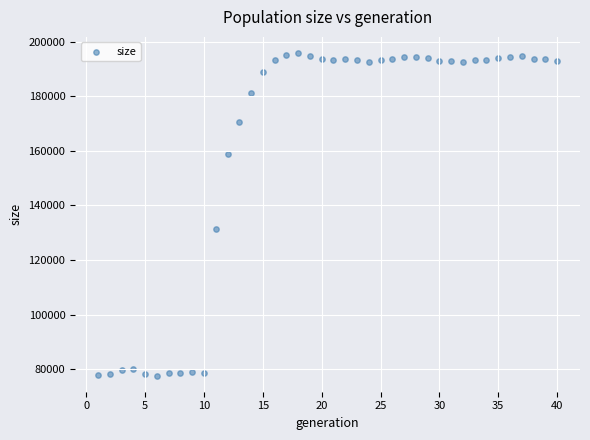

What is the range of Y values (max minus min)?

118108